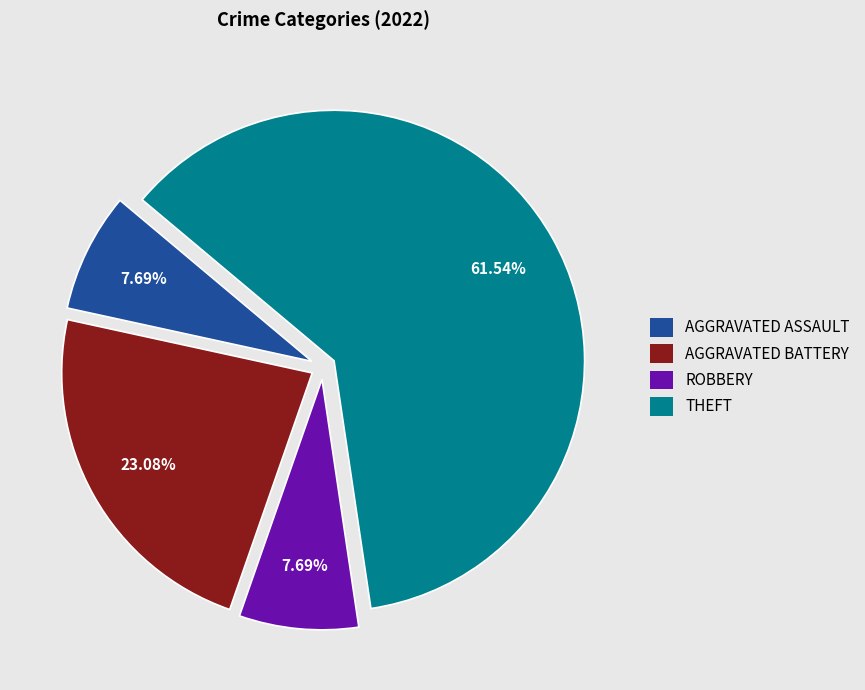

Does THEFT represent more than half of the total?

Yes